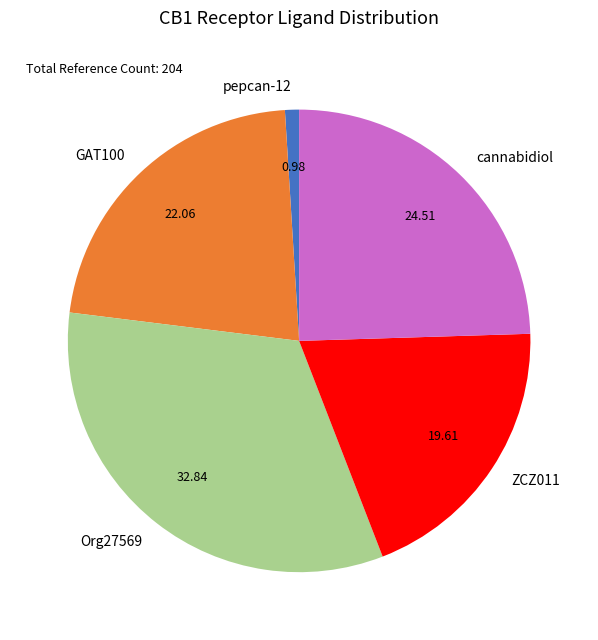

Rank the categories by value from highest to lowest.

Org27569, cannabidiol, GAT100, ZCZ011, pepcan-12